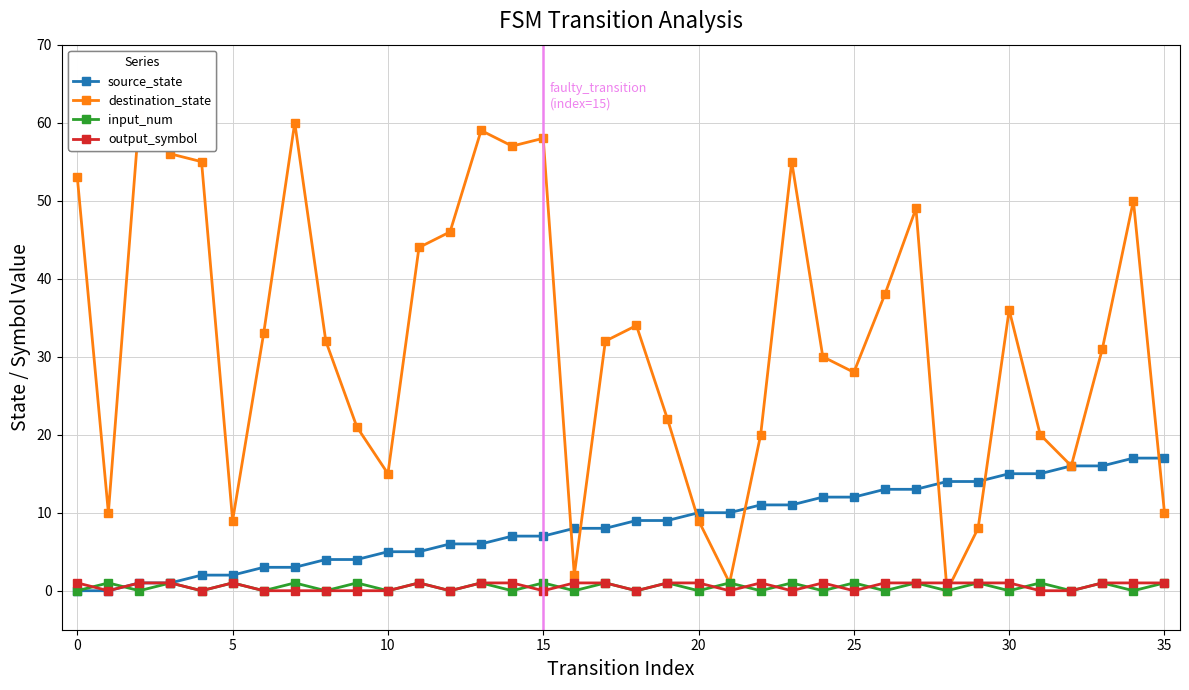

What is the value of the source_state point at the 35th from the left?

17